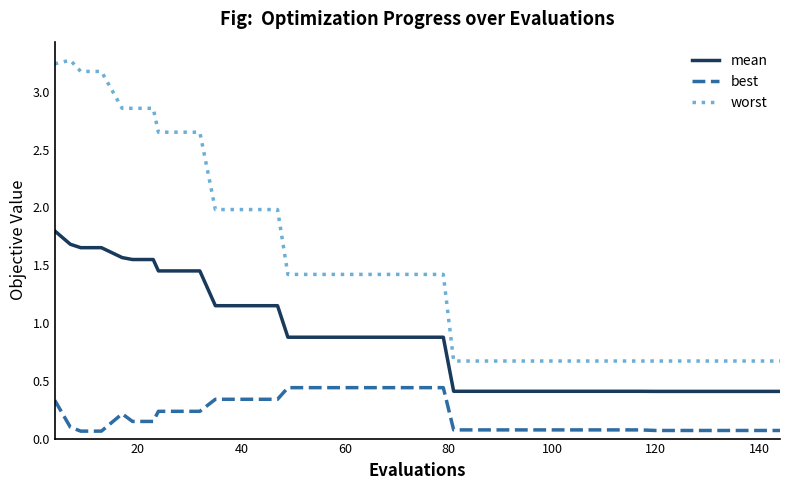

True or false: best and mean cross at least once.

False